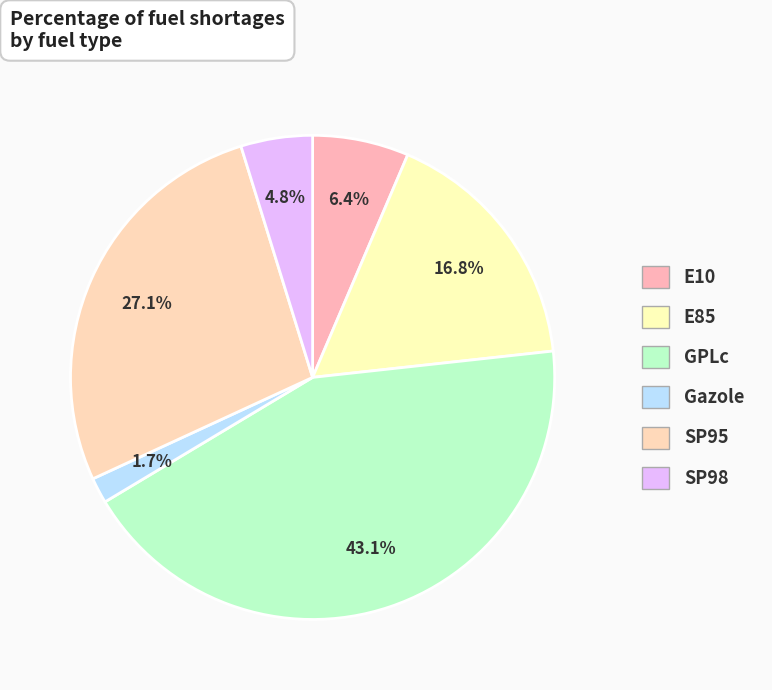

True or false: SP95 accounts for 36% of the total.

False